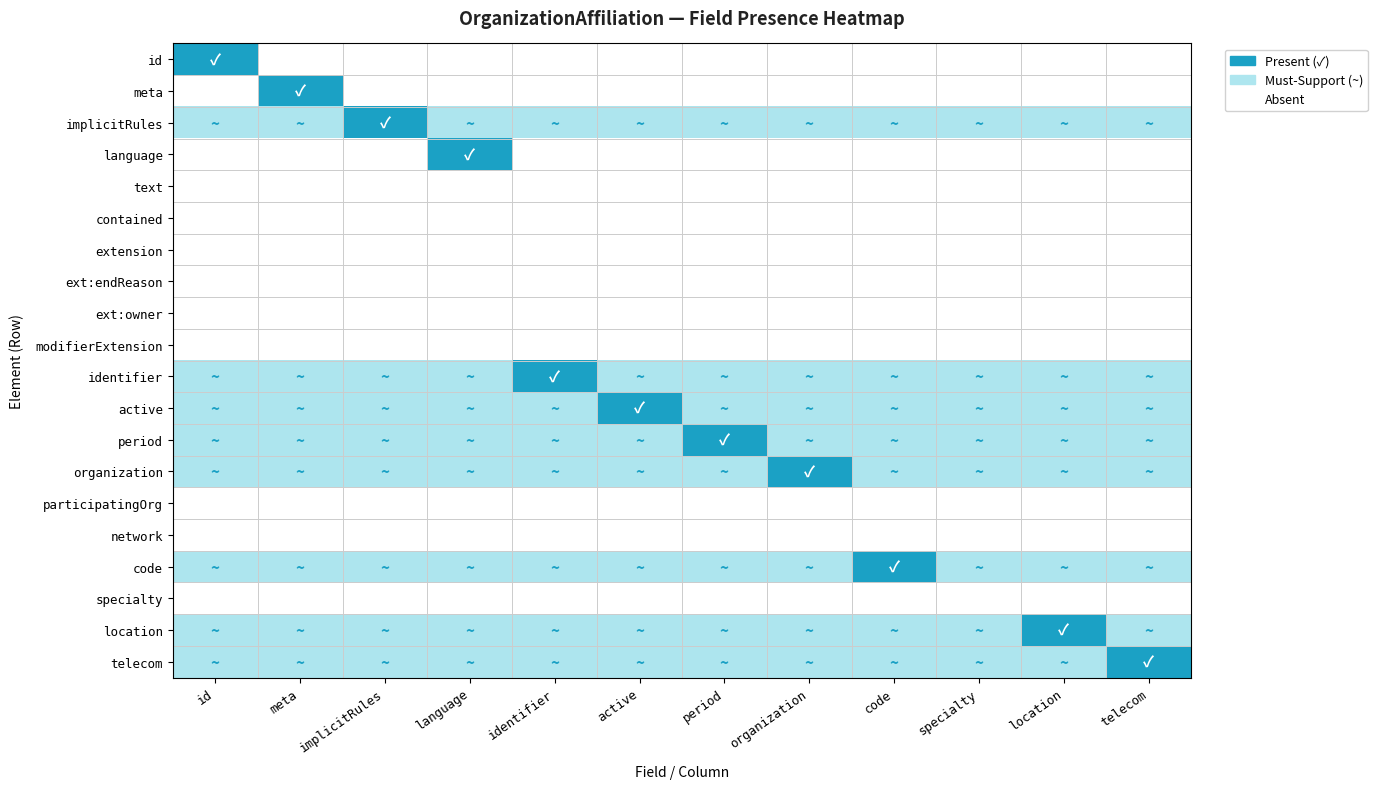

At which category does the chart reach its minimum across all series?

meta